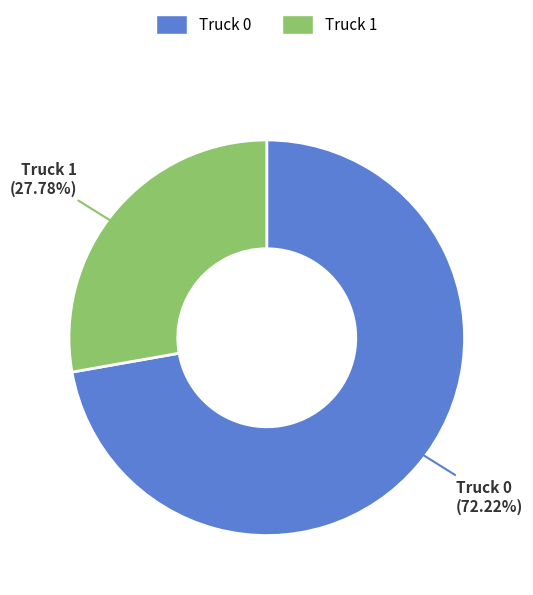

To the nearest percent, what is the difference between the largest and smallest slice percentages?

44%